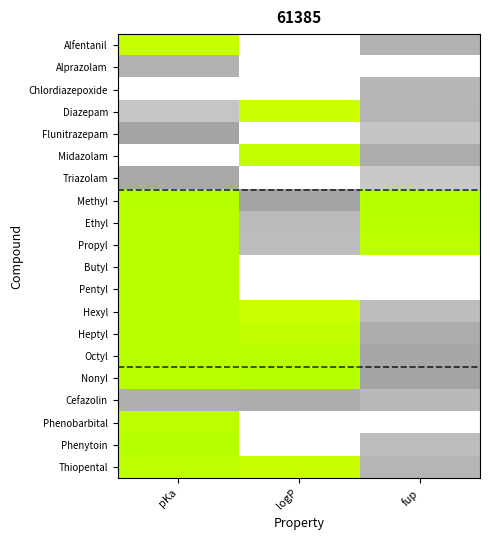

Between logP and pKa, which is larger?

logP